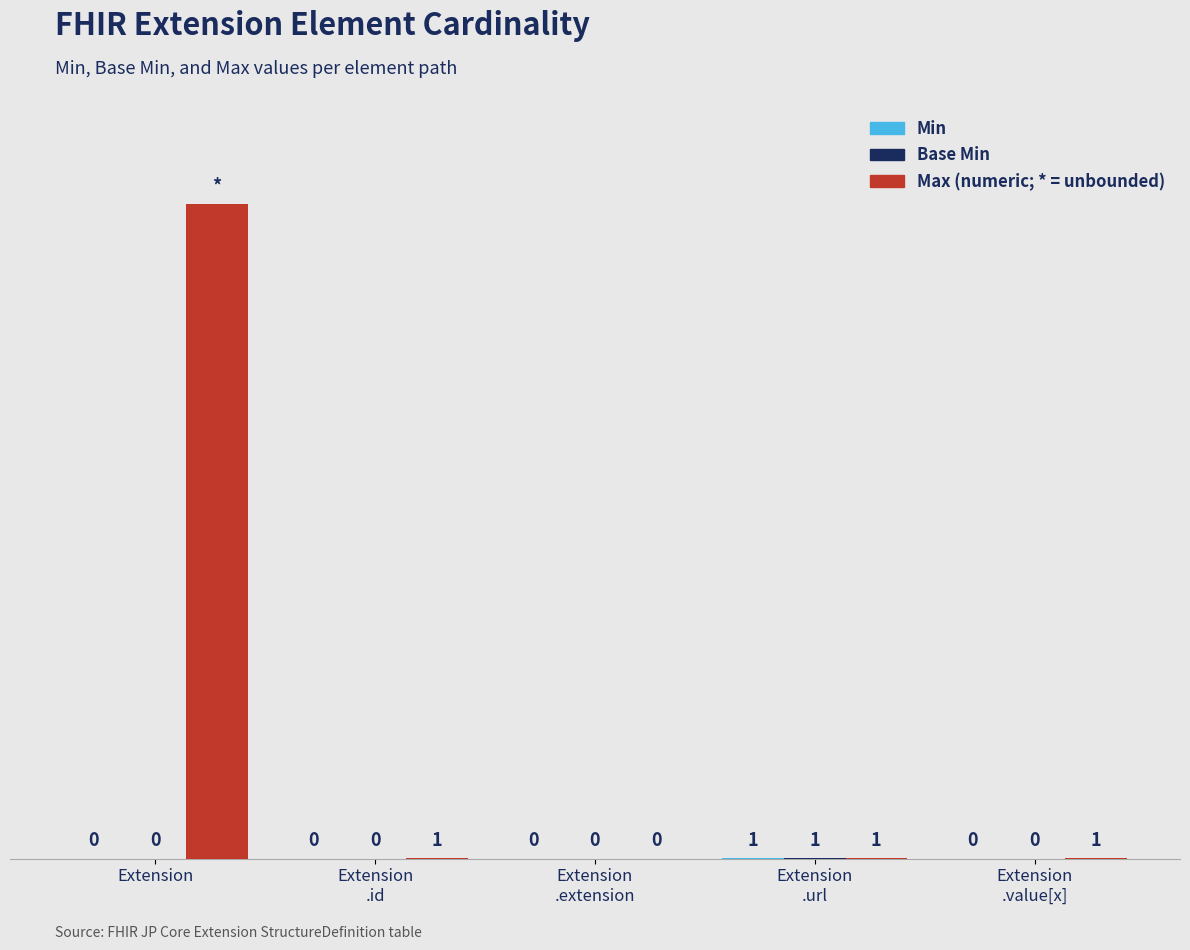

At which category is the sum across all series the highest?

Extension